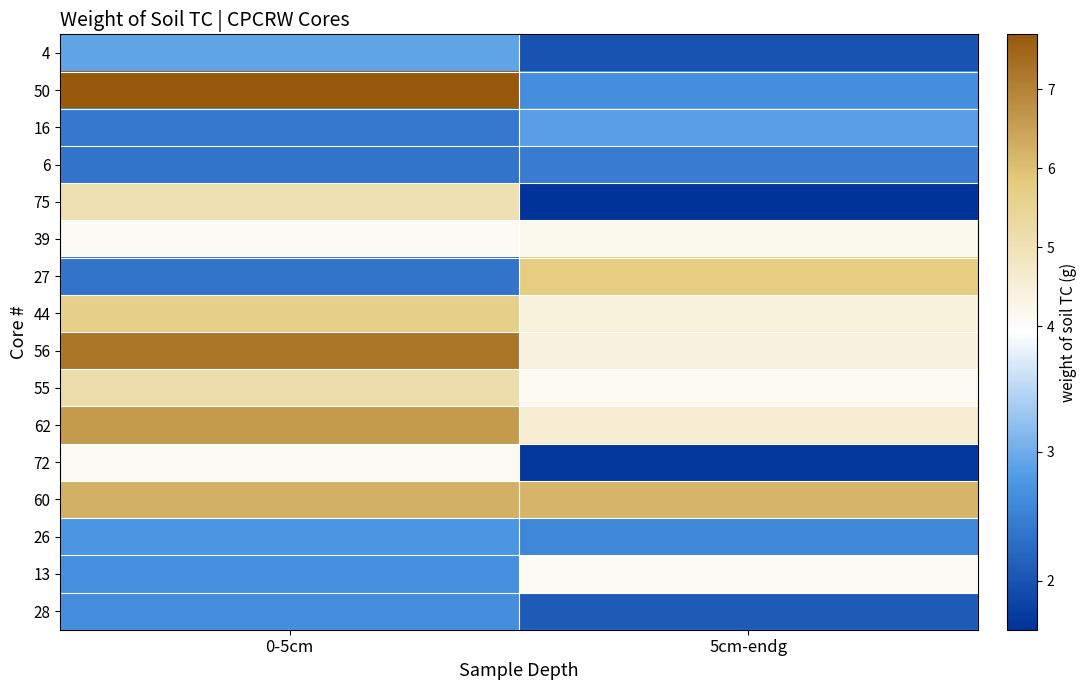

What is the greatest value displayed?

7.7